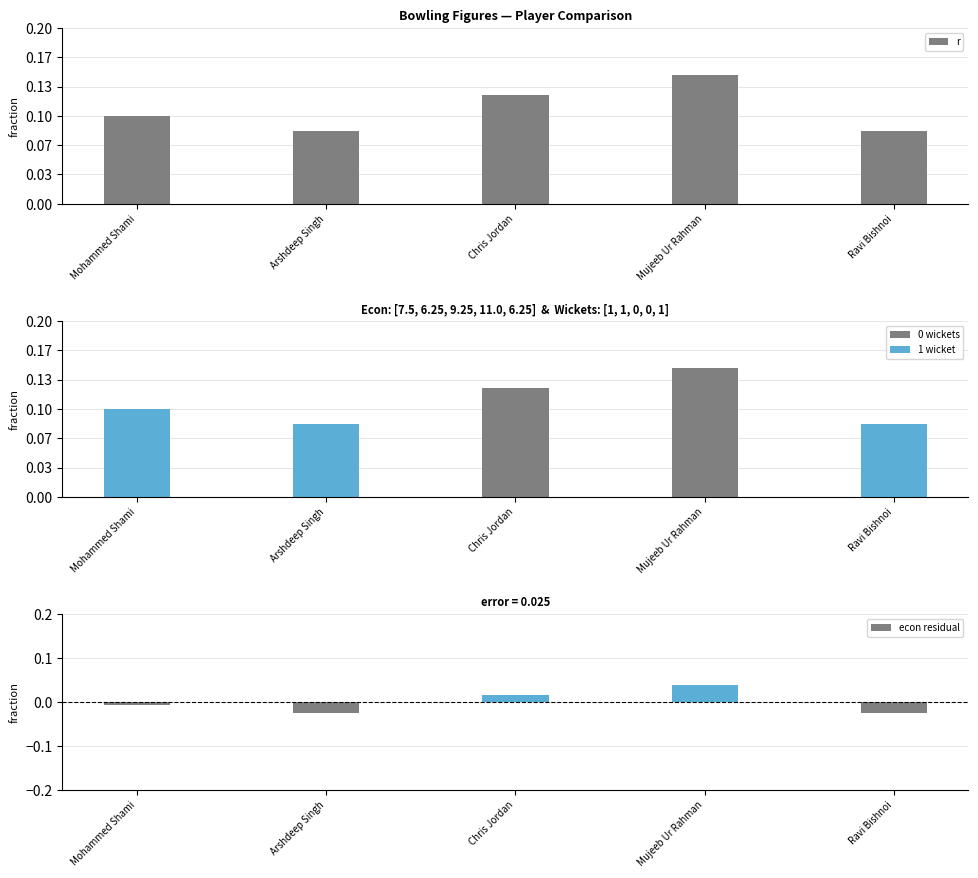

Which category has the highest value across all series?

Mujeeb Ur Rahman